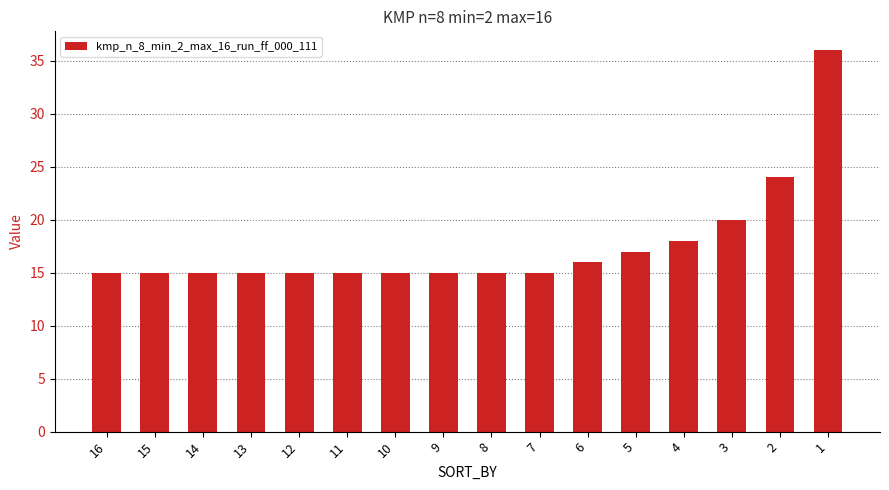

Reading left to right, extract all data points from this chart.

16=15	15=15	14=15	13=15	12=15	11=15	10=15	9=15	8=15	7=15	6=16	5=17	4=18	3=20	2=24	1=36